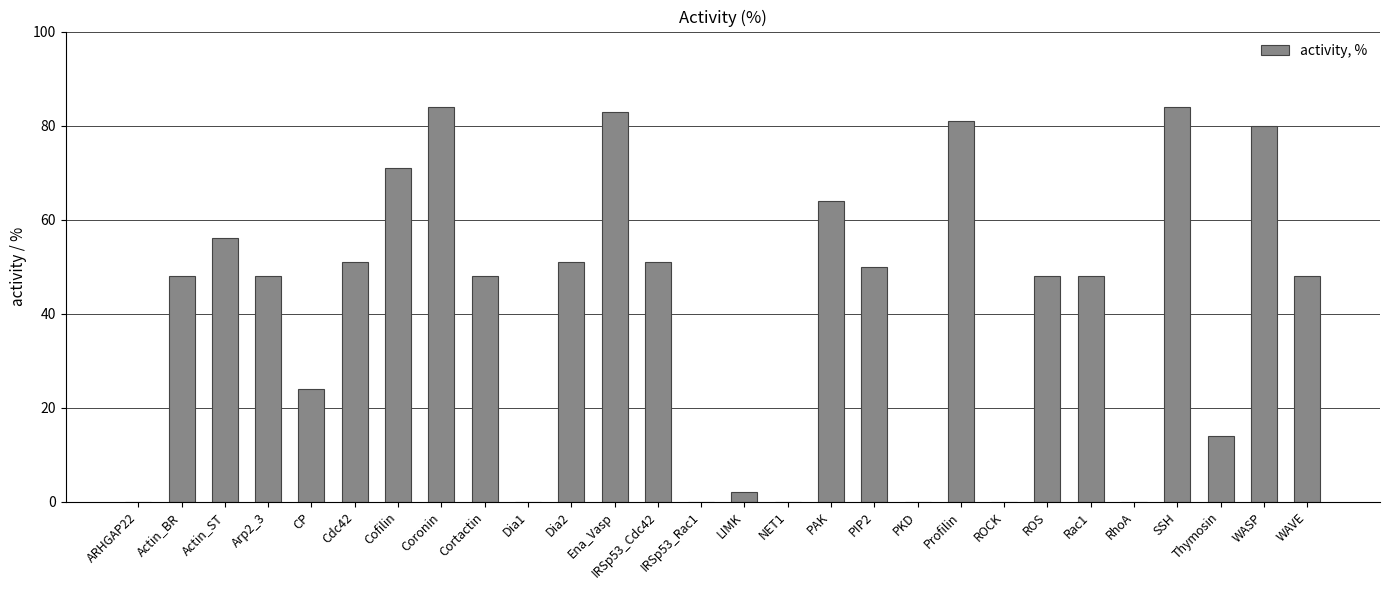

Are the bars horizontal?

No